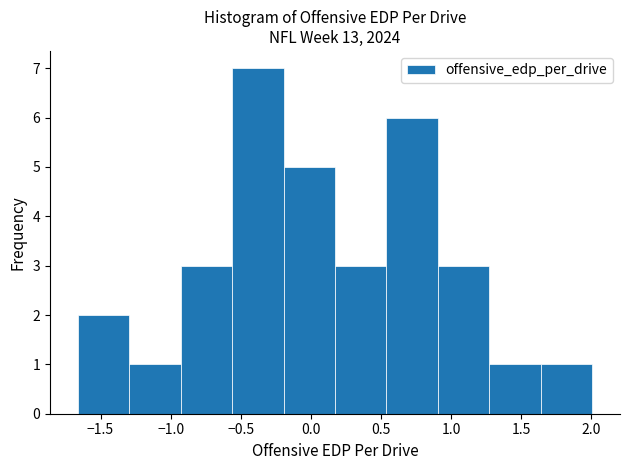

Reading left to right, transcribe this chart: for each bar, give the range it covers on the x-axis and its height. Neither the bar edges nor the heights are printed on the chart, so give them approximately, as read against the axes.

-1.65 to -1.30: 2
-1.30 to -0.95: 1
-0.95 to -0.55: 3
-0.55 to -0.20: 7
-0.20 to 0.15: 5
0.15 to 0.55: 3
0.55 to 0.90: 6
0.90 to 1.25: 3
1.25 to 1.65: 1
1.65 to 2.00: 1